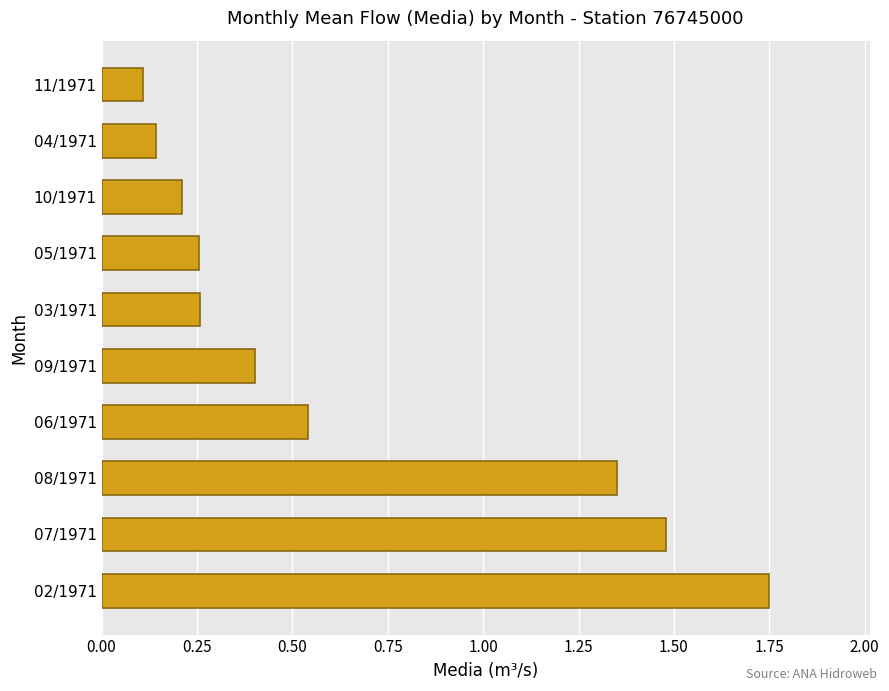

The chart shows a value of 0.4 at 10/1971. True or false?

False